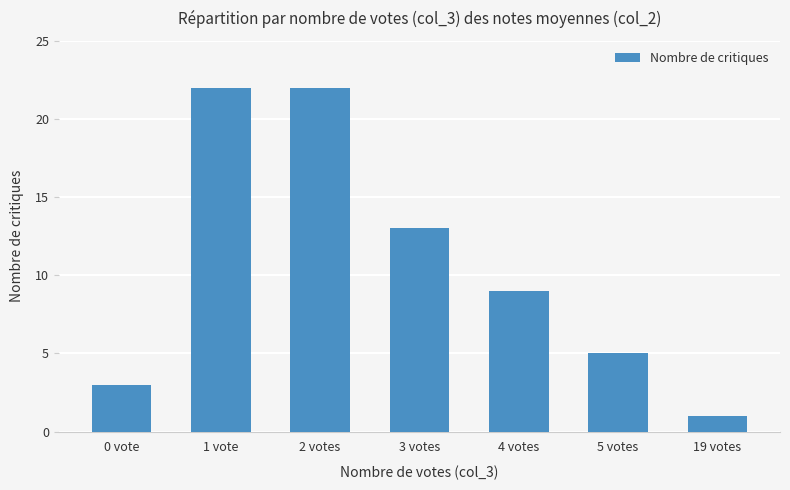

How many series are shown in this chart?

1